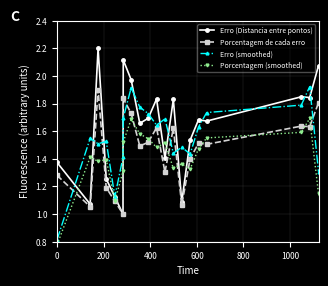

After their last crossing, which series has the higher values: Porcentagem de cada erro or Erro (smoothed)?

Porcentagem de cada erro